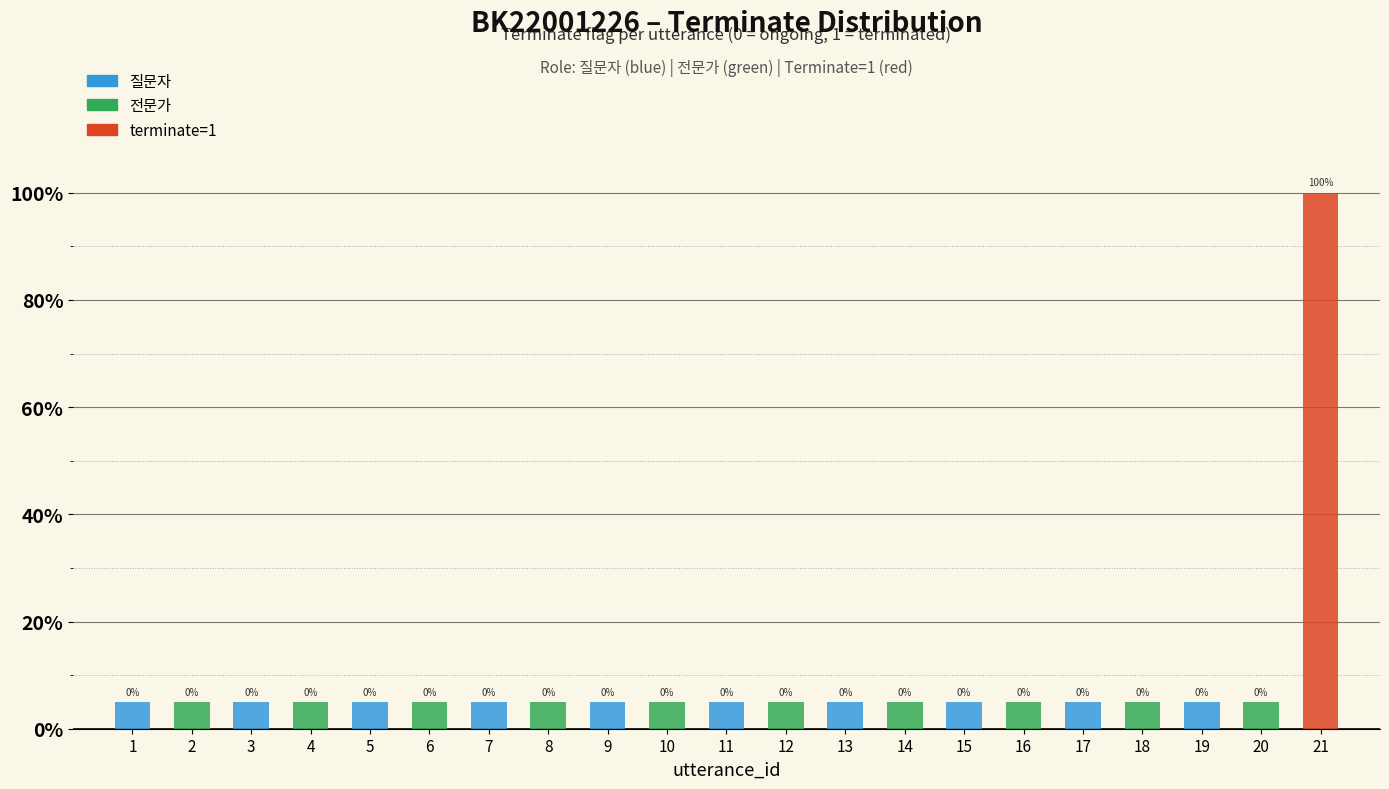

At which category is the sum across all series the highest?

21